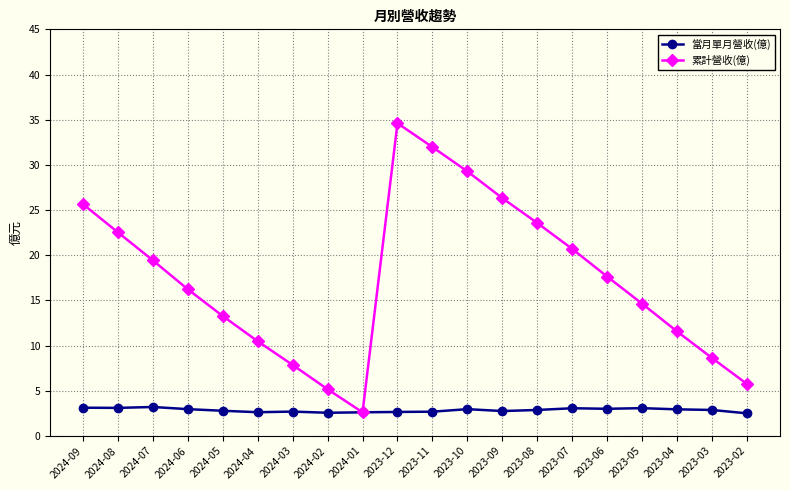

What is the sum of the 當月單月營收(億) values at 2024-01 and 2024-09?

5.7